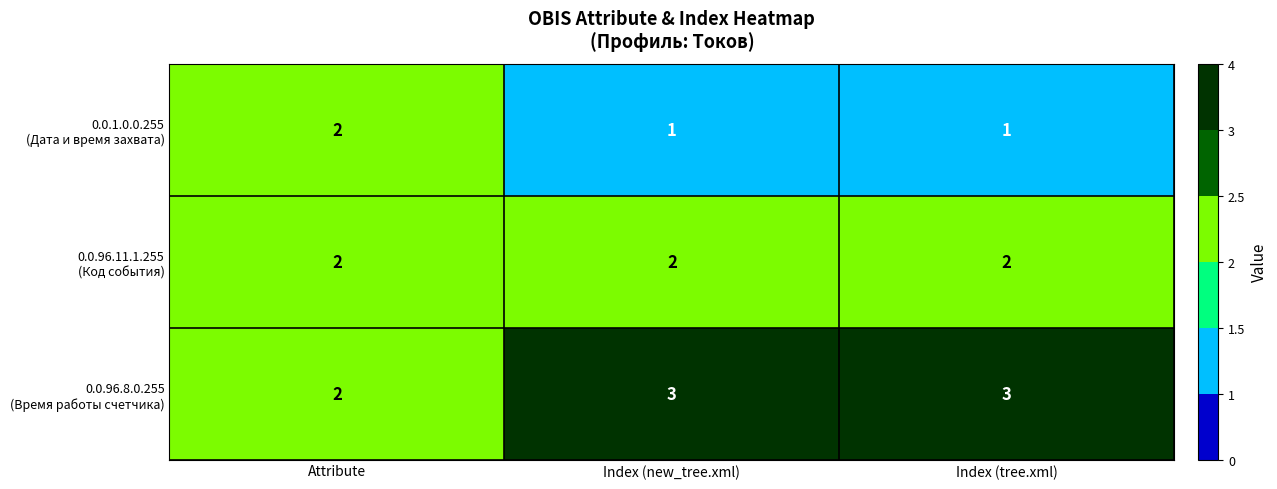

What is the total value across all series at Index (tree.xml)?

6